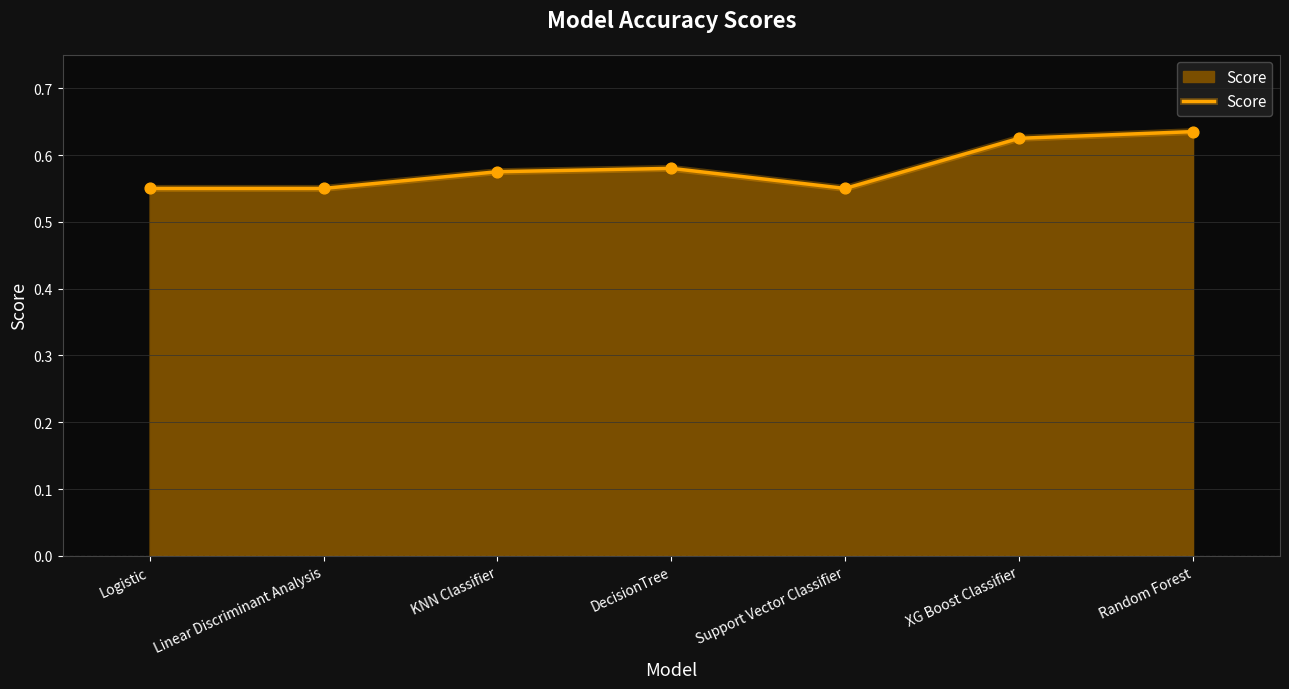

Between KNN Classifier and Support Vector Classifier, which is larger?

KNN Classifier